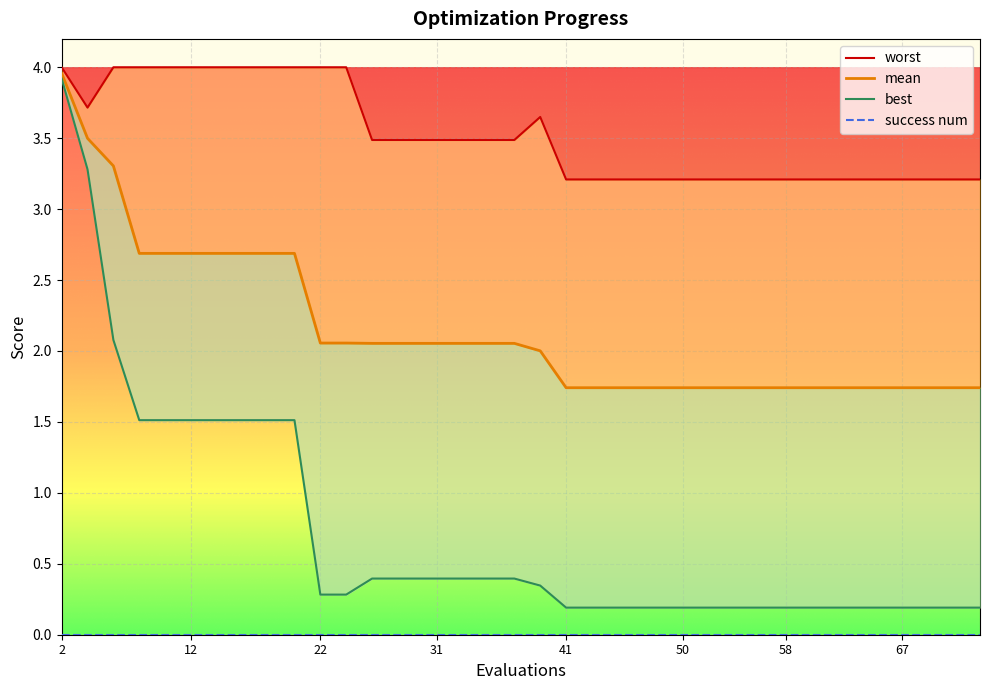

Reading left to right, transcribe all the data shown in this chart.

worst: 4.0	3.7	4.0	4.0	4.0	4.0	4.0	4.0	4.0	4.0	4.0	4.0	3.5	3.5	3.5	3.5	3.5	3.5	3.5	3.6	3.2	3.2	3.2	3.2	3.2	3.2	3.2	3.2	3.2	3.2	3.2	3.2	3.2	3.2	3.2	3.2	3.2	3.2	3.2	3.2
mean: 4.0	3.5	3.3	2.7	2.7	2.7	2.7	2.7	2.7	2.7	2.1	2.1	2.1	2.1	2.1	2.1	2.1	2.1	2.1	2.0	1.7	1.7	1.7	1.7	1.7	1.7	1.7	1.7	1.7	1.7	1.7	1.7	1.7	1.7	1.7	1.7	1.7	1.7	1.7	1.7
best: 3.9	3.3	2.1	1.5	1.5	1.5	1.5	1.5	1.5	1.5	0.3	0.3	0.4	0.4	0.4	0.4	0.4	0.4	0.4	0.3	0.2	0.2	0.2	0.2	0.2	0.2	0.2	0.2	0.2	0.2	0.2	0.2	0.2	0.2	0.2	0.2	0.2	0.2	0.2	0.2
success num: 0.0	0.0	0.0	0.0	0.0	0.0	0.0	0.0	0.0	0.0	0.0	0.0	0.0	0.0	0.0	0.0	0.0	0.0	0.0	0.0	0.0	0.0	0.0	0.0	0.0	0.0	0.0	0.0	0.0	0.0	0.0	0.0	0.0	0.0	0.0	0.0	0.0	0.0	0.0	0.0